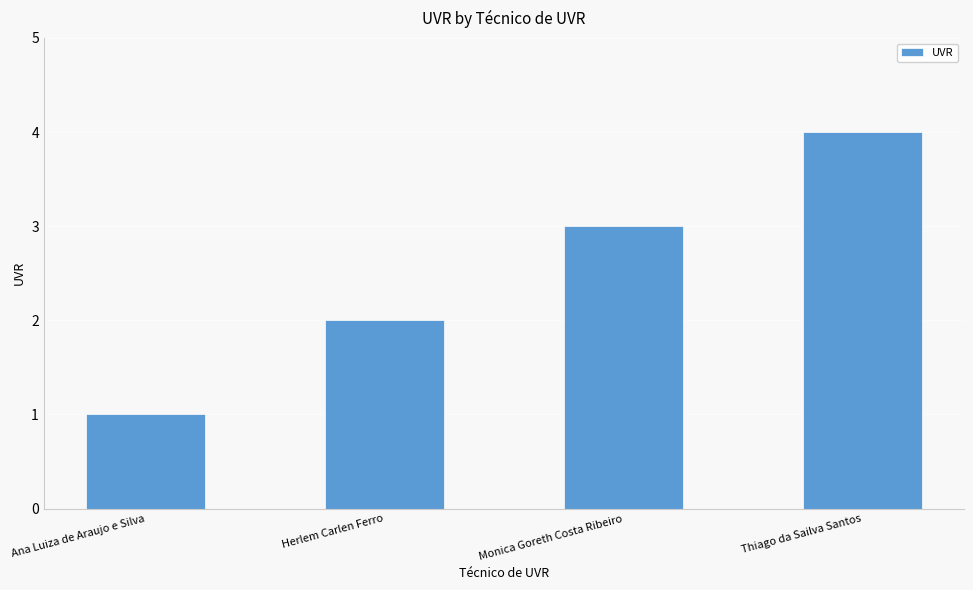

What is the label of the 1st bar from the left?

Ana Luiza de Araujo e Silva